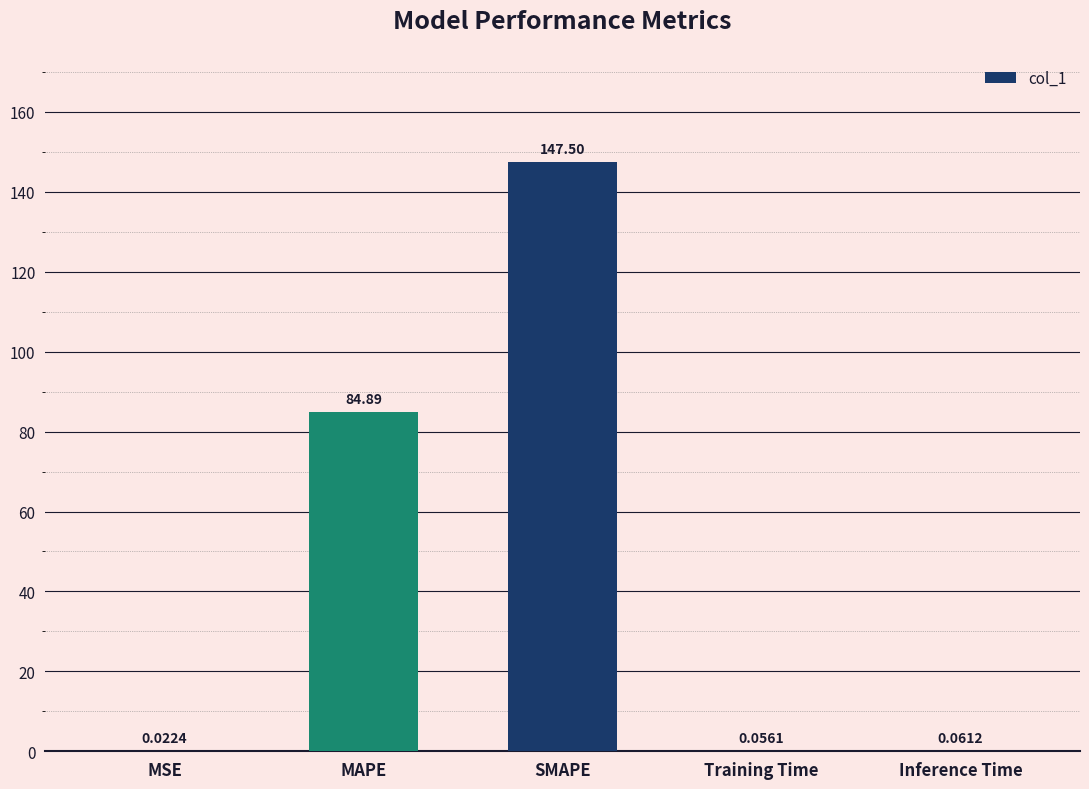

At which label is the value closest to 73?

MAPE